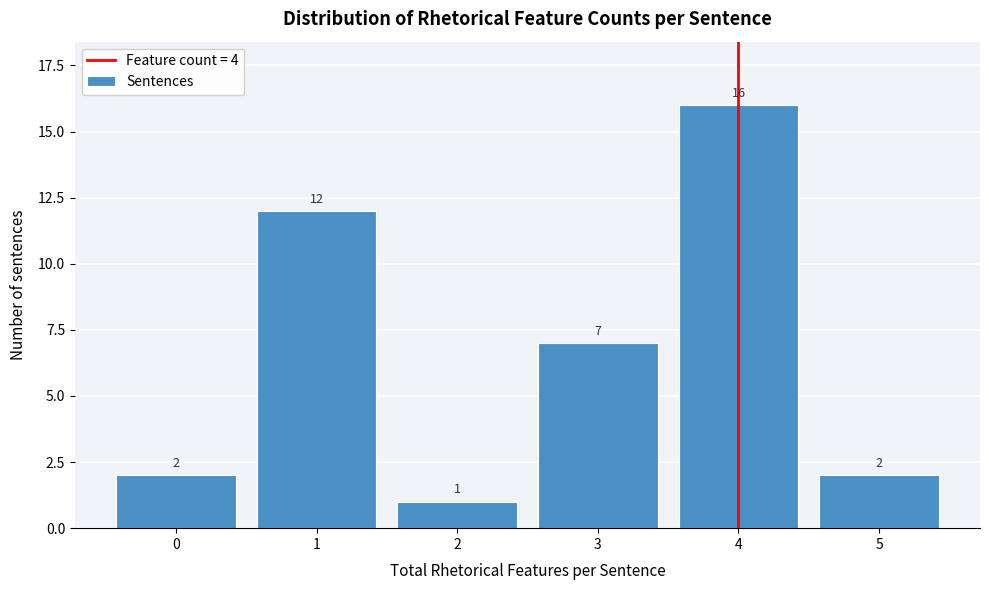

Reading left to right, transcribe all the data shown in this chart.

2	12	1	7	16	2